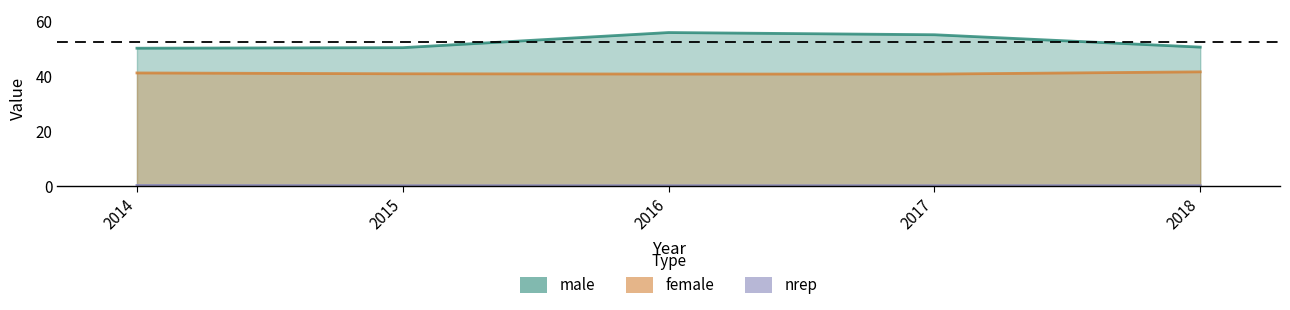

True or false: male and female cross at least once.

False